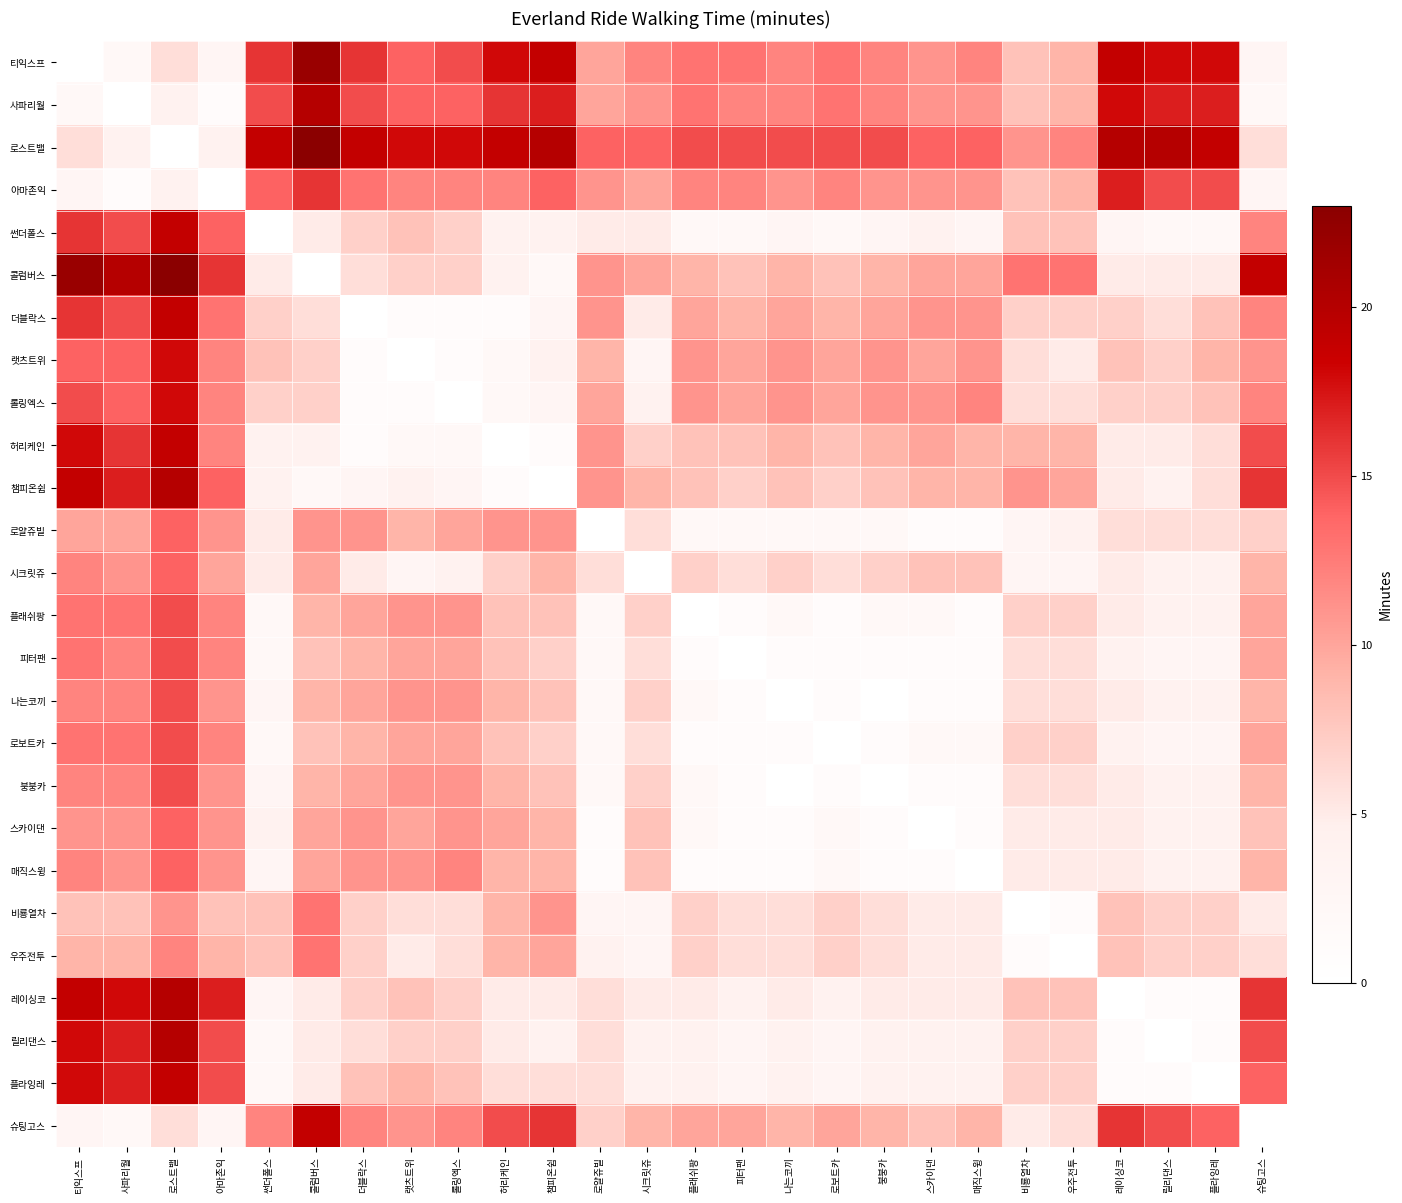

List the series in order of their peak value, highest first.

로스트밸, 콜럼버스, 티익스프, 사파리월, 챔피온쉽, 레이싱코, 릴리댄스, 썬더폴스, 더블락스, 허리케인, 플라잉레, 슈팅고스, 랫츠트위, 롤링엑스, 아마존익, 플래쉬팡, 피터팬, 나는코끼, 로보트카, 붕붕카, 로얄쥬빌, 시크릿쥬, 스카이댄, 매직스윙, 비룡열차, 우주전투